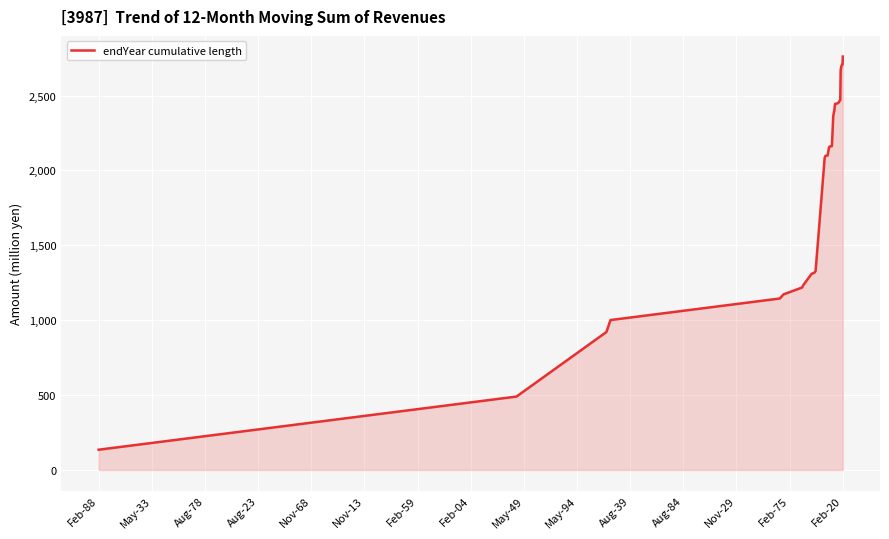

What is the average value?

1881.2